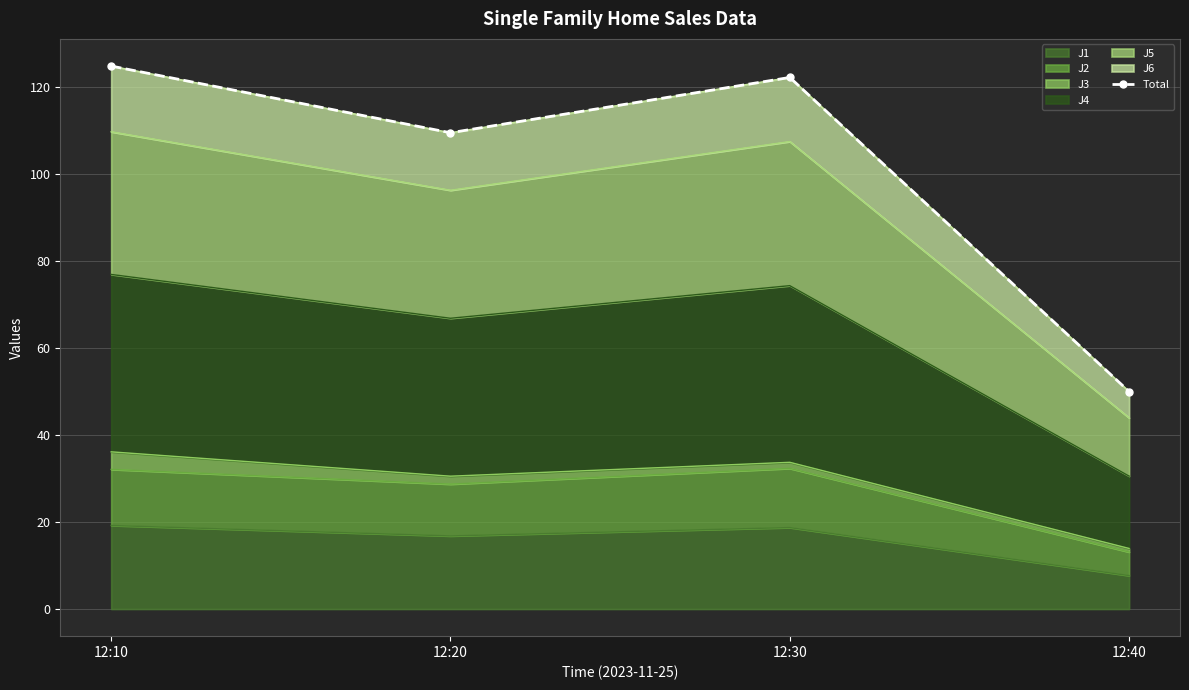

Reading right to left, transcribe all the data shown in this chart.

50.0	122.3	109.6	124.9